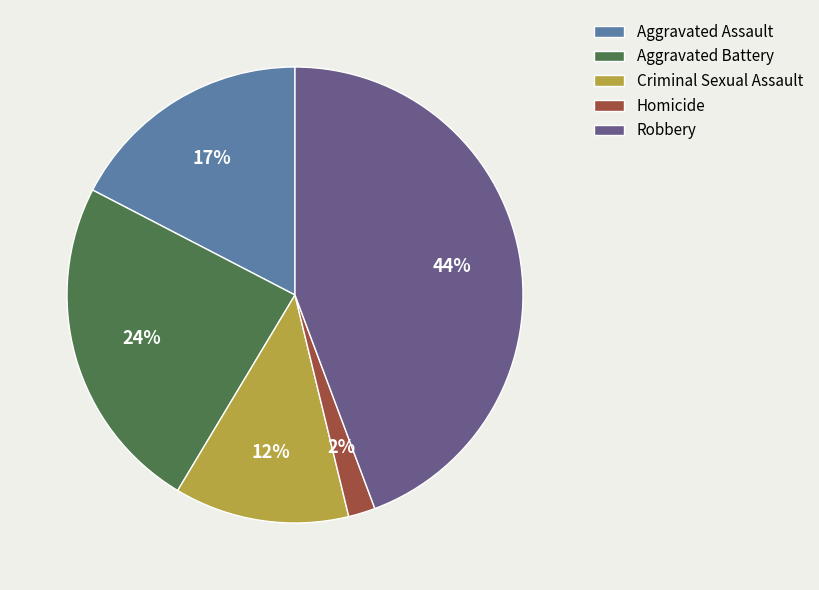

Between Criminal Sexual Assault and Robbery, which is larger?

Robbery